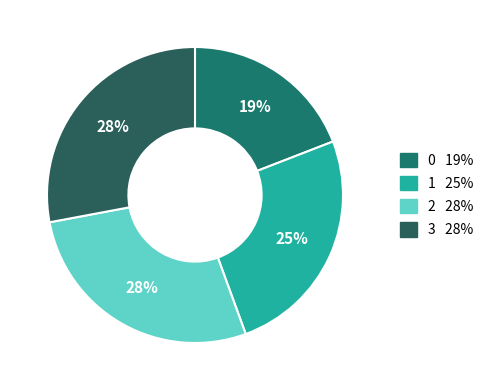

Count the number of slices in the pie.

4